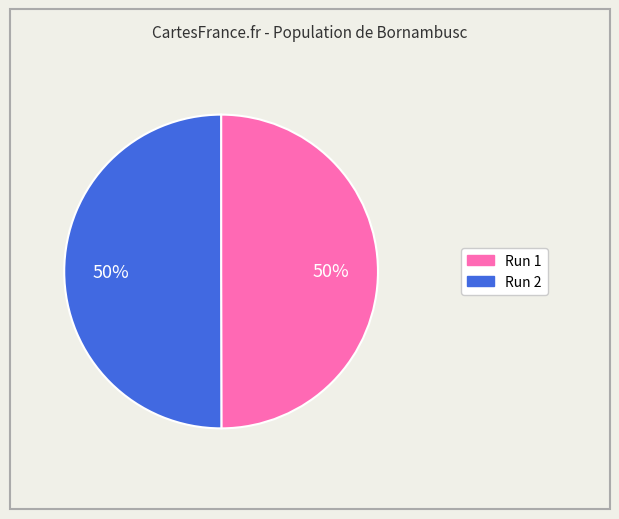

True or false: Run 1 accounts for 50% of the total.

True